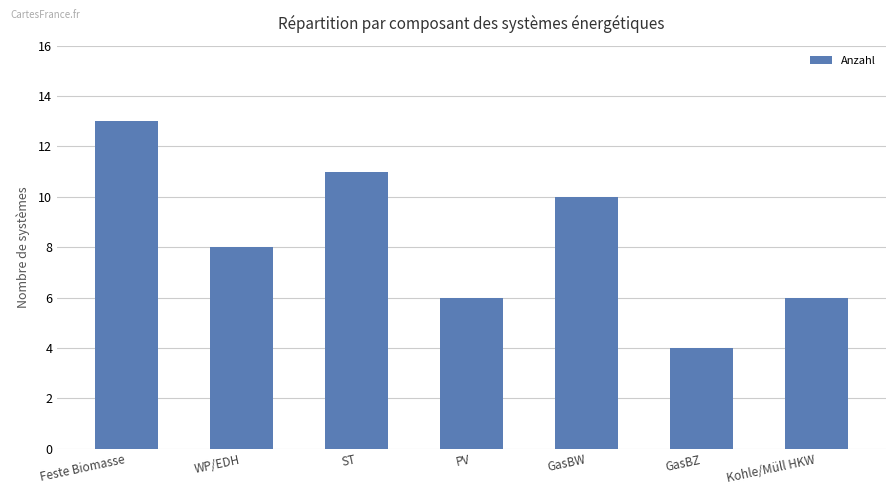

What is the change in value from PV to GasBZ?

-2